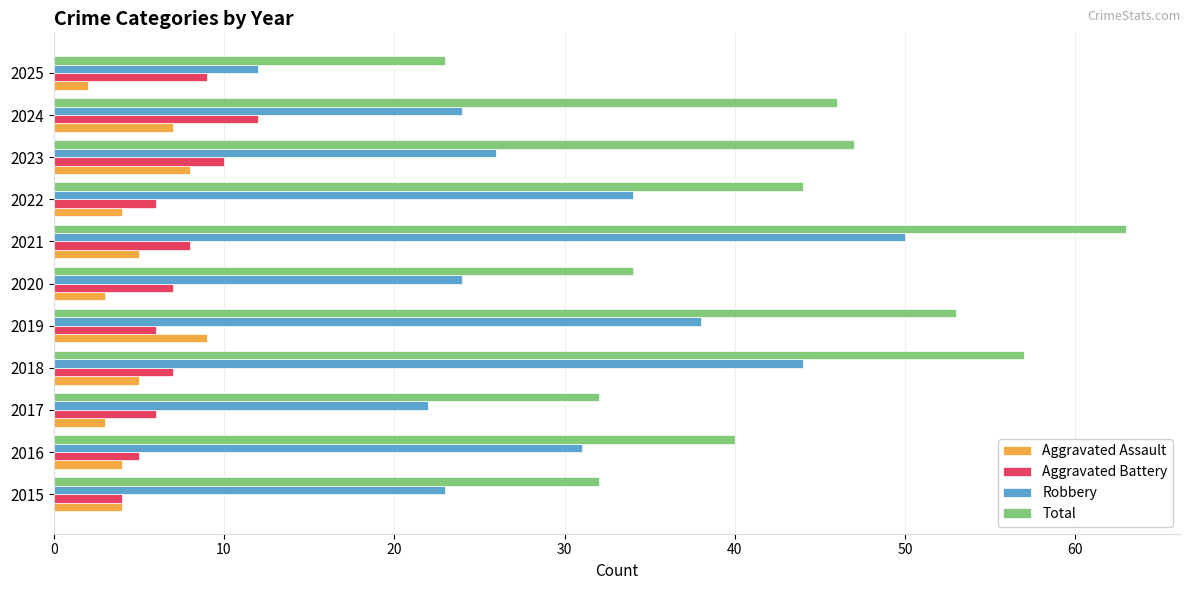

At which label is Total closest to 43?

2022